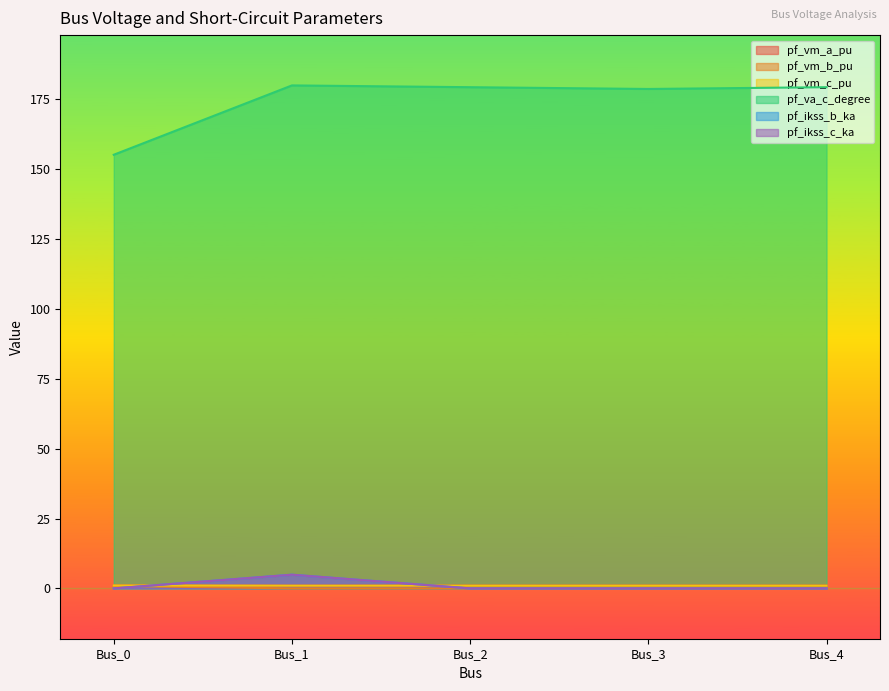

At which label does pf_vm_b_pu reach its peak?

Bus_0